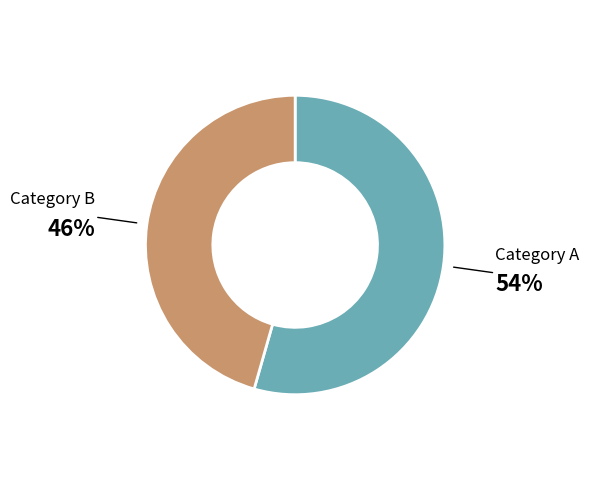

Is there a majority slice in this chart?

Yes